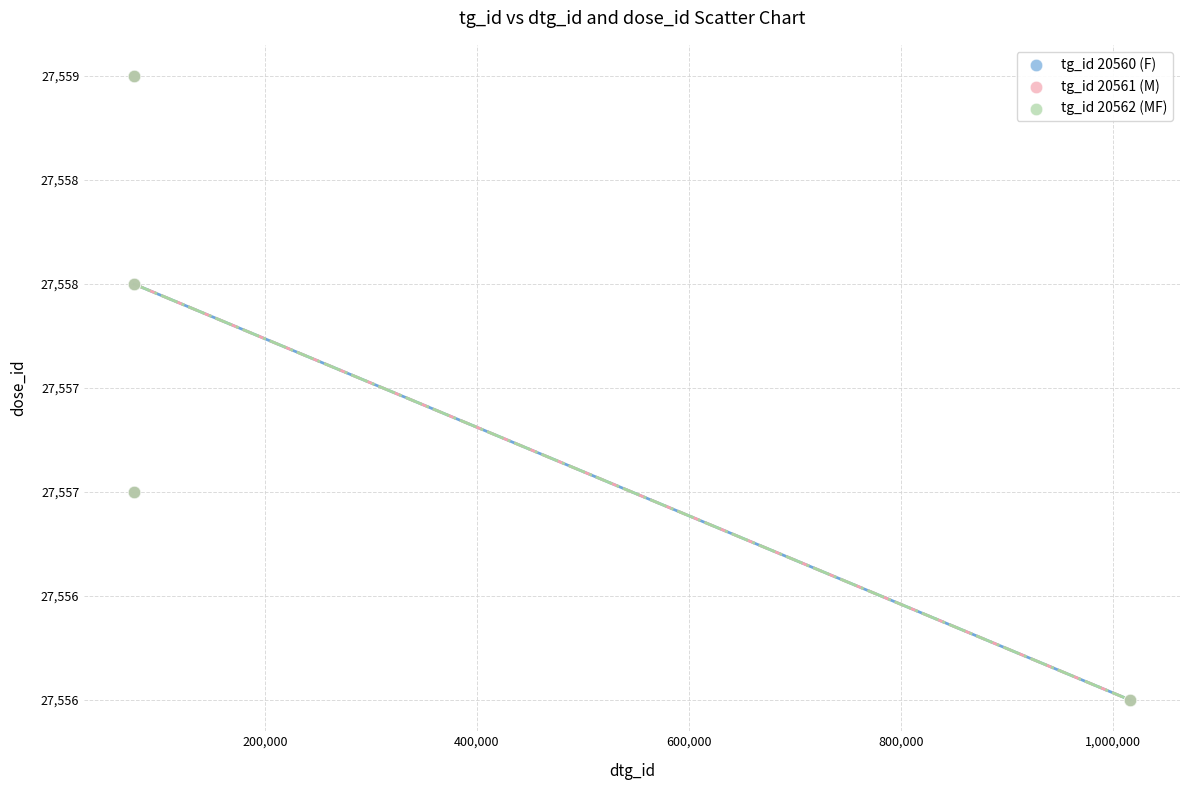

What are all the series names shown in the legend?

tg_id 20560 (F), tg_id 20561 (M), tg_id 20562 (MF)